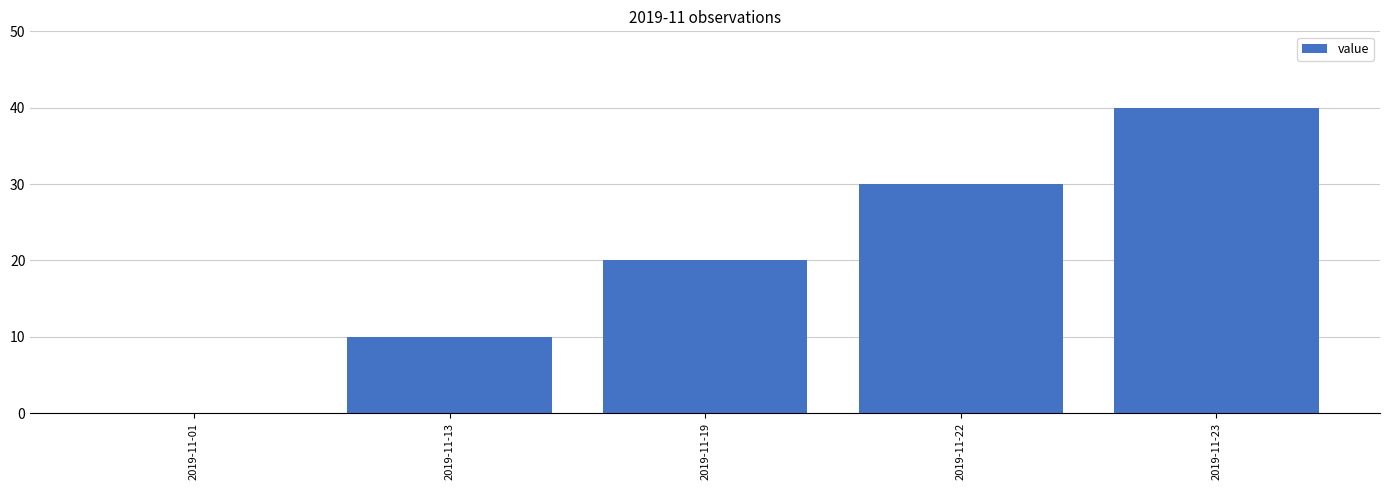

What is the change in value from 2019-11-13 to 2019-11-23?

+30